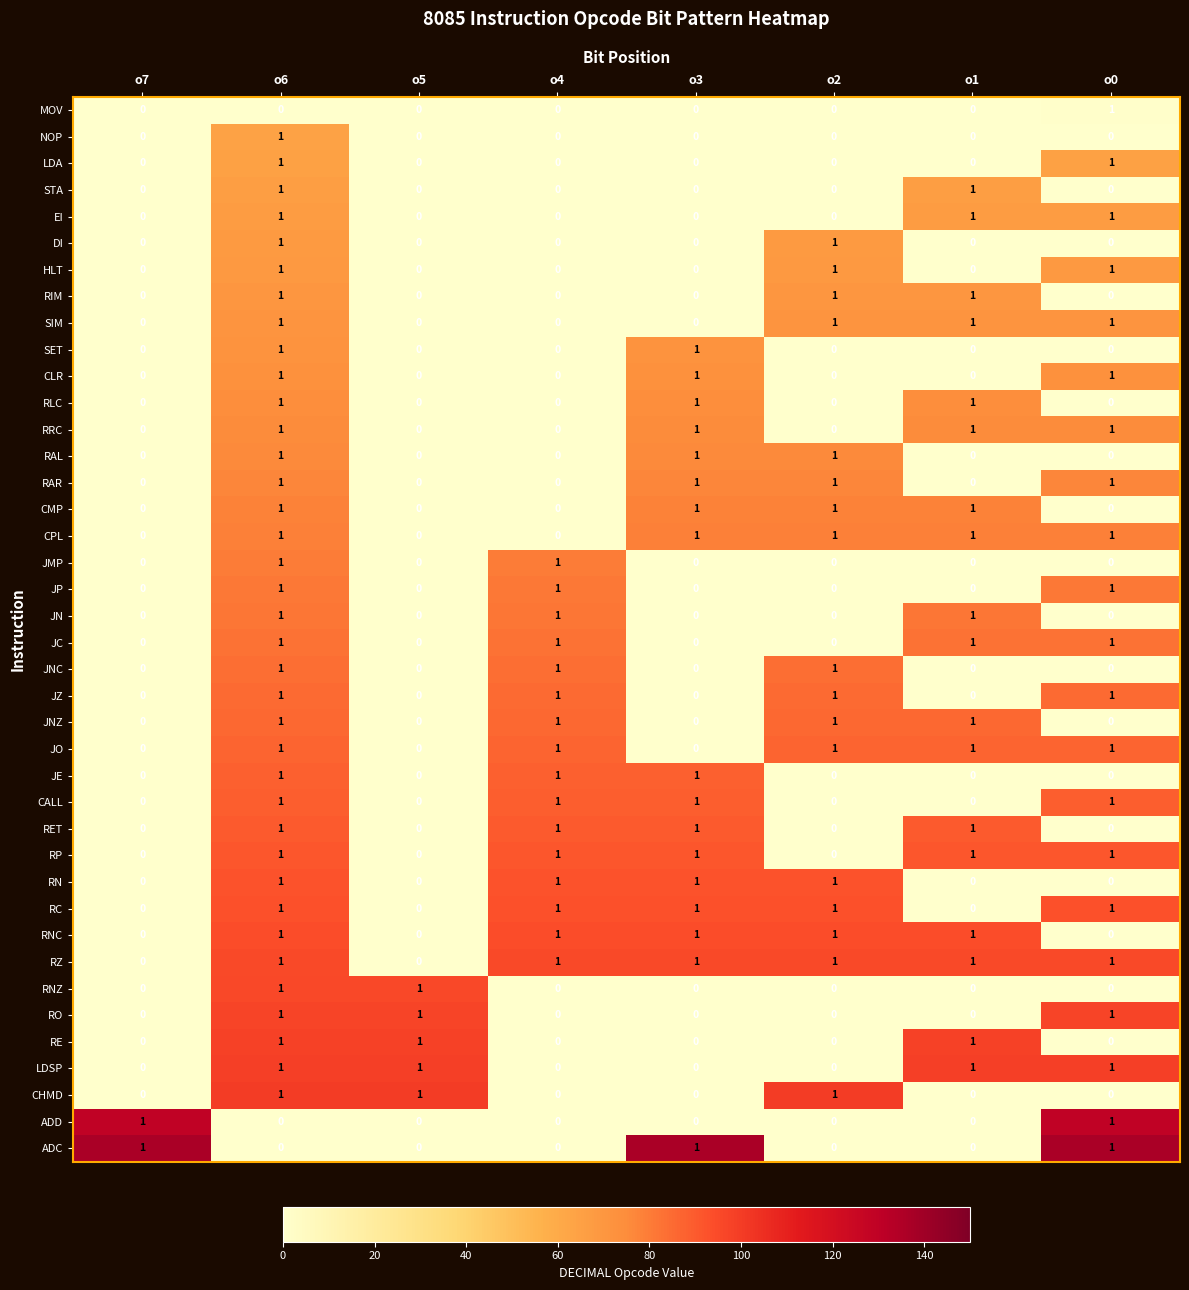

At how many categories does at least one series exceed 0?

8